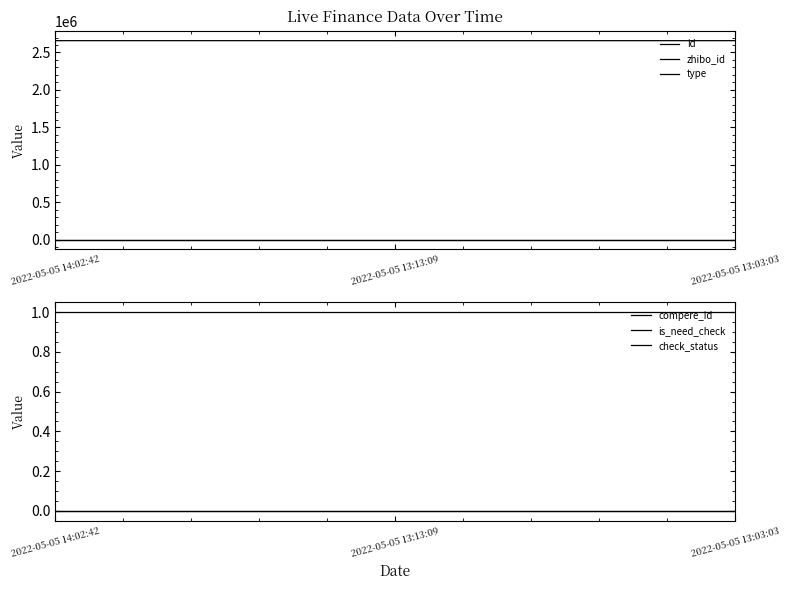

Which series changed the most between 2022-05-05 13:13:09 and 2022-05-05 13:03:03?

id